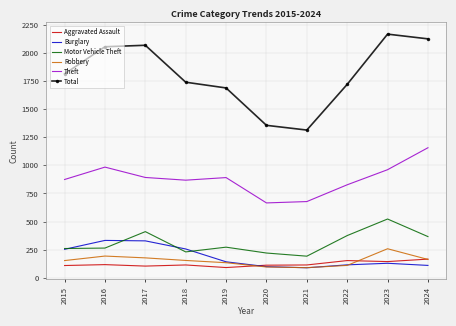

What is the total value across all series at 2016?

3947